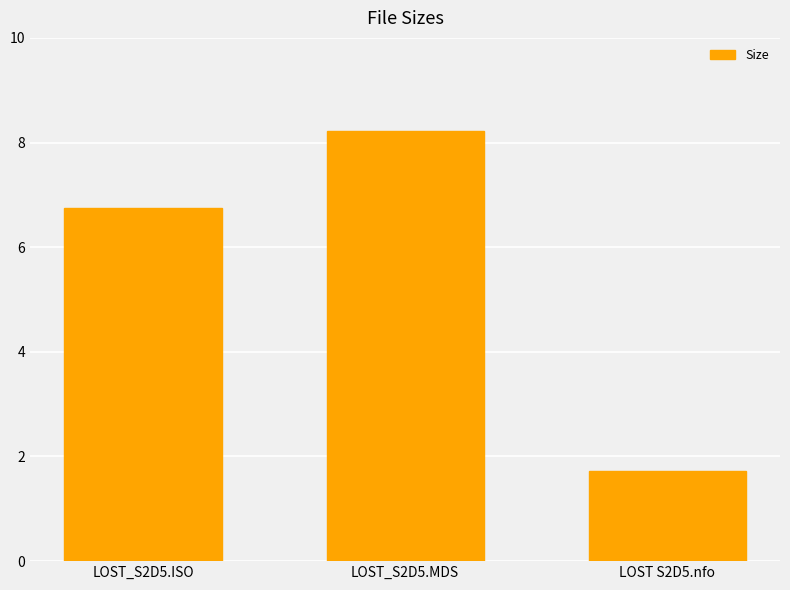

What is the label of the 3rd bar from the left?

LOST S2D5.nfo